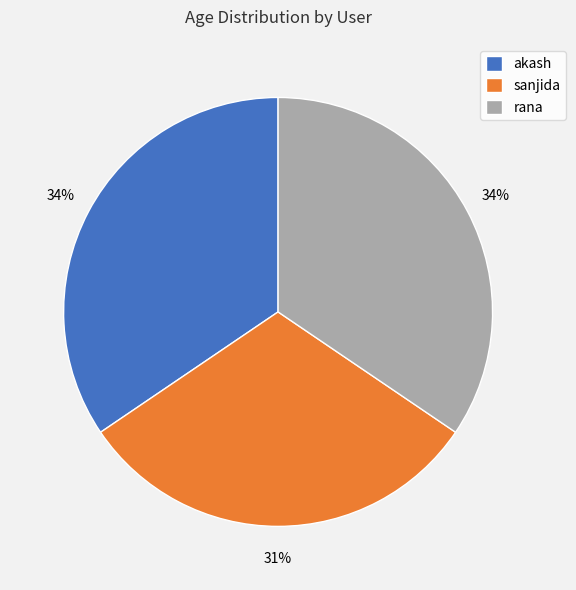

How many slices are in this pie chart?

3